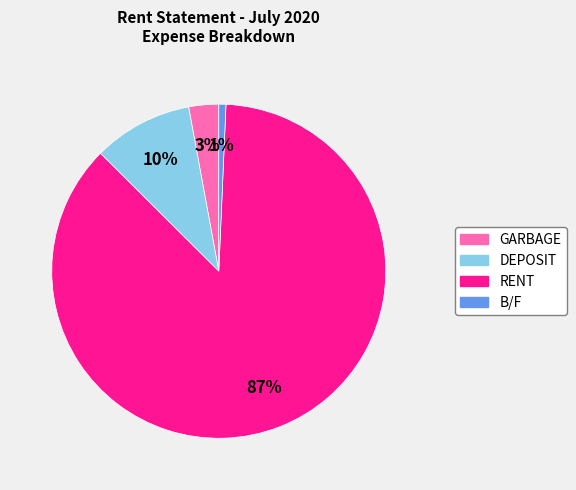

Is it true that DEPOSIT is 10% of the pie?

True